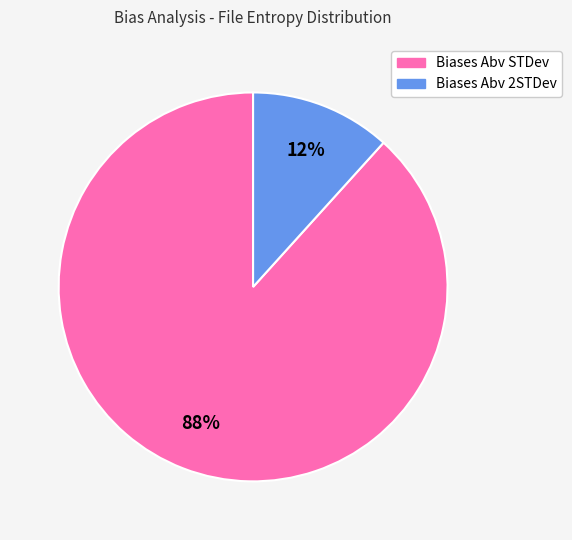

Which category accounts for the majority?

Biases Abv STDev